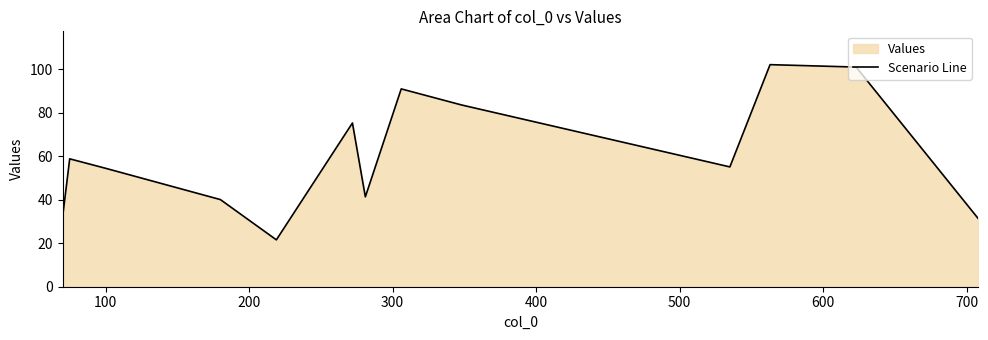

What is the difference between the maximum and minimum values?

80.5